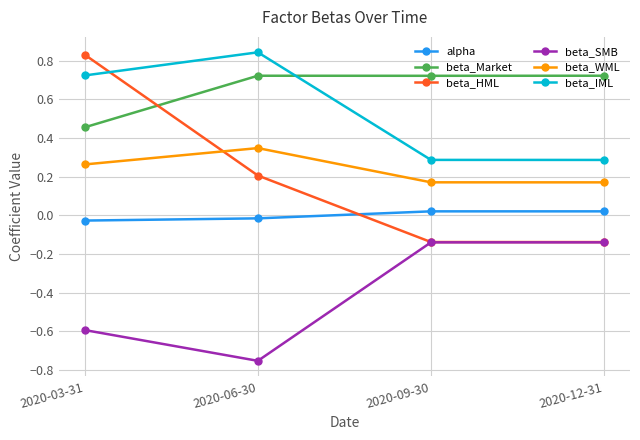

Rank the series at 2020-06-30 from highest to lowest value.

beta_IML, beta_Market, beta_WML, beta_HML, alpha, beta_SMB